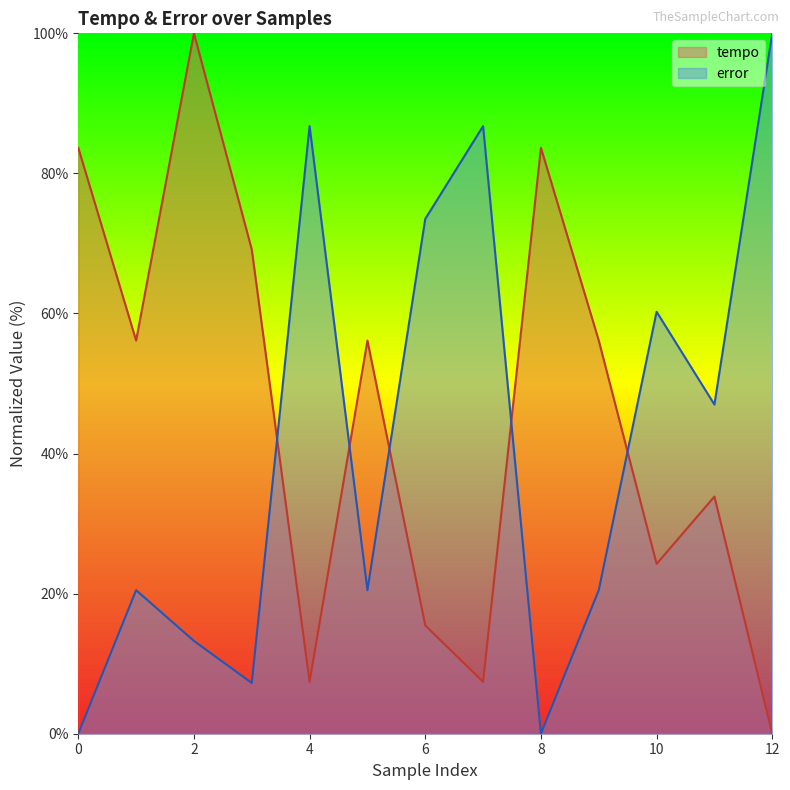

What is the difference between the second highest and second lowest values in the error series?

86.7